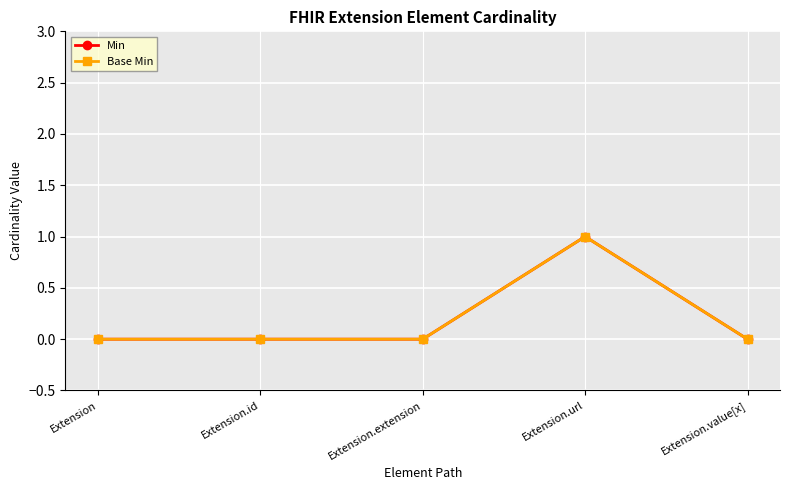

Is this an area chart (filled region under the line)?

No